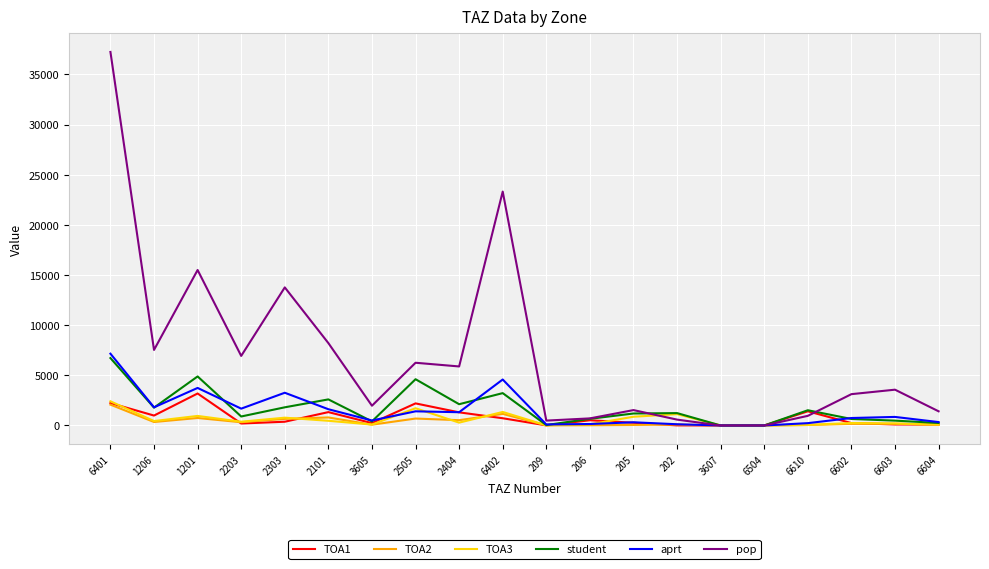

At which category does TOA1 reach its first local valley?

1206